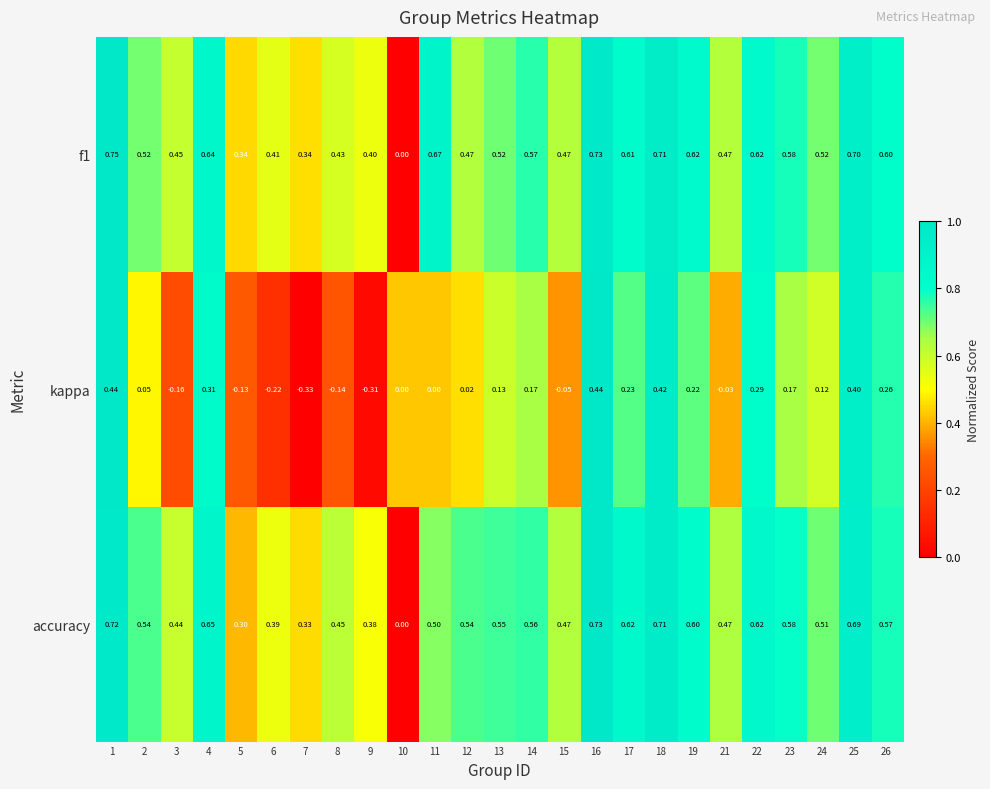

Which series has the largest range (max minus min)?

kappa